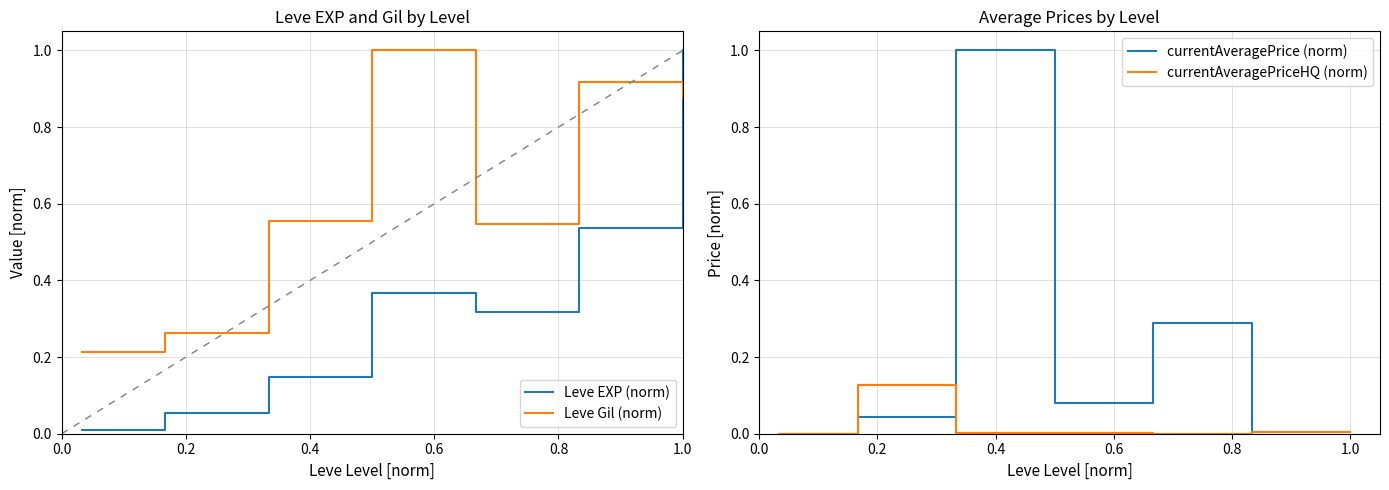

Which series has the largest total across all categories?

Leve Gil (norm)